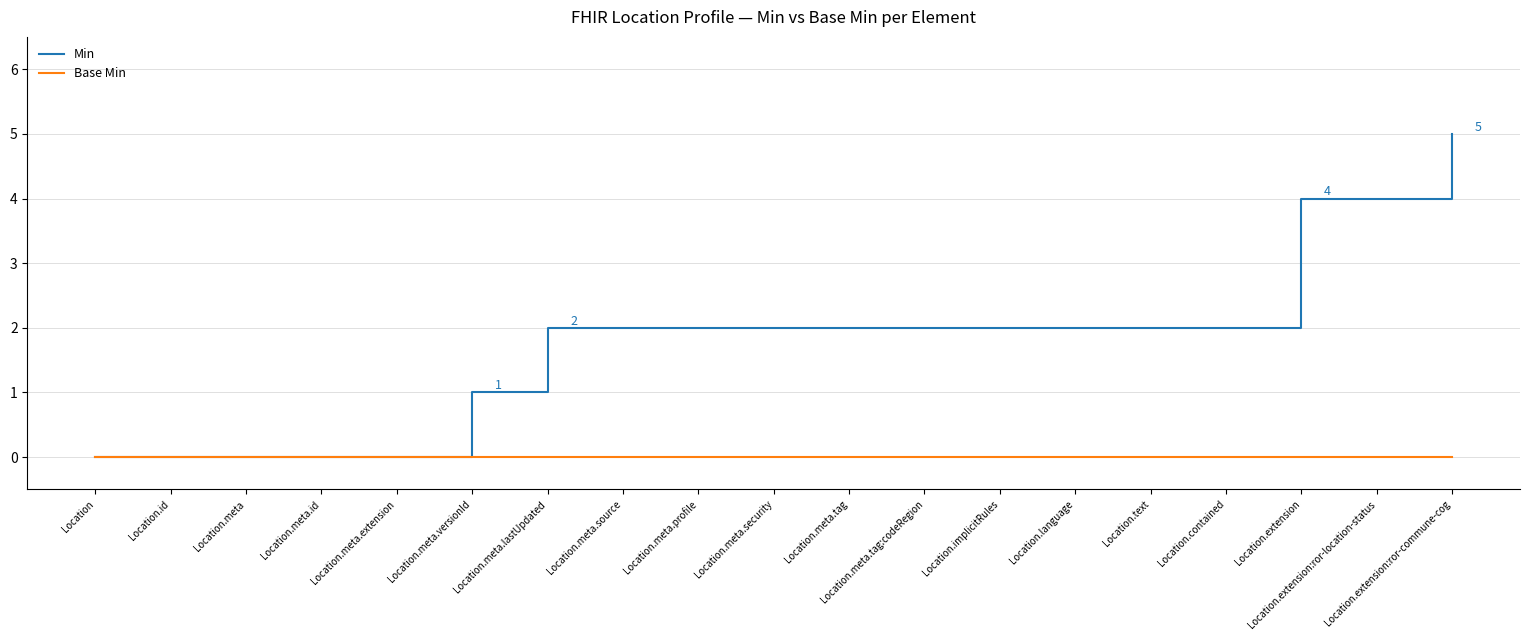

Reading left to right, list all the values displayed in this chart.

Min: Location=0	Location.id=0	Location.meta=0	Location.meta.id=0	Location.meta.extension=0	Location.meta.versionId=1	Location.meta.lastUpdated=2	Location.meta.source=2	Location.meta.profile=2	Location.meta.security=2	Location.meta.tag=2	Location.meta.tag:codeRegion=2	Location.implicitRules=2	Location.language=2	Location.text=2	Location.contained=2	Location.extension=4	Location.extension:ror-location-status=4	Location.extension:ror-commune-cog=5
Base Min: Location=0	Location.id=0	Location.meta=0	Location.meta.id=0	Location.meta.extension=0	Location.meta.versionId=0	Location.meta.lastUpdated=0	Location.meta.source=0	Location.meta.profile=0	Location.meta.security=0	Location.meta.tag=0	Location.meta.tag:codeRegion=0	Location.implicitRules=0	Location.language=0	Location.text=0	Location.contained=0	Location.extension=0	Location.extension:ror-location-status=0	Location.extension:ror-commune-cog=0